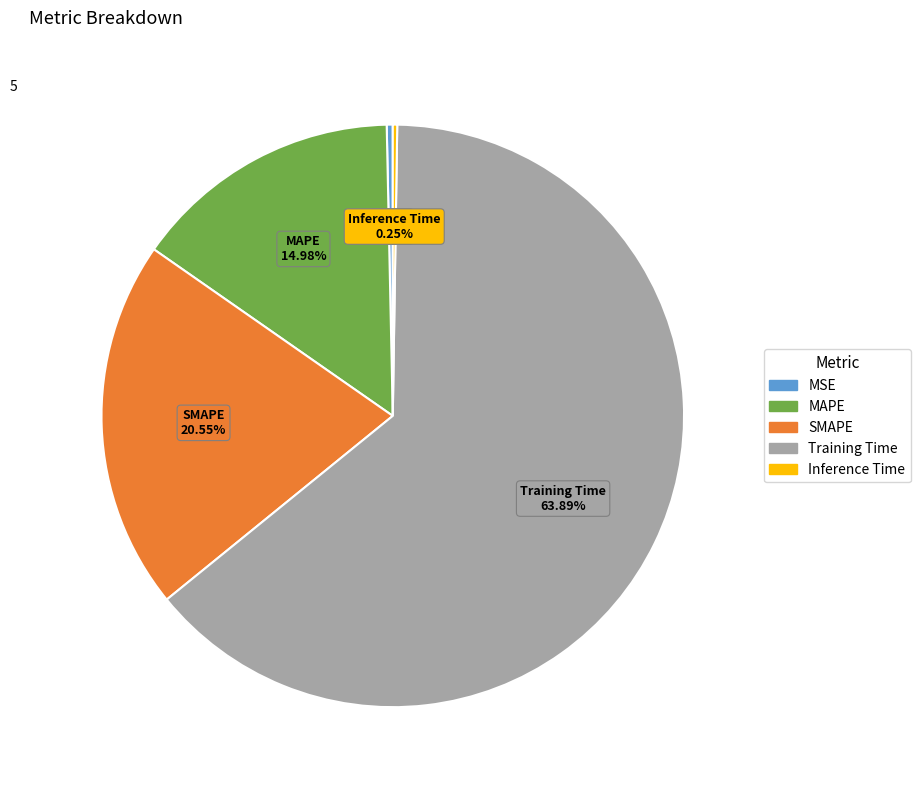

Is it true that Training Time is 79% of the pie?

False